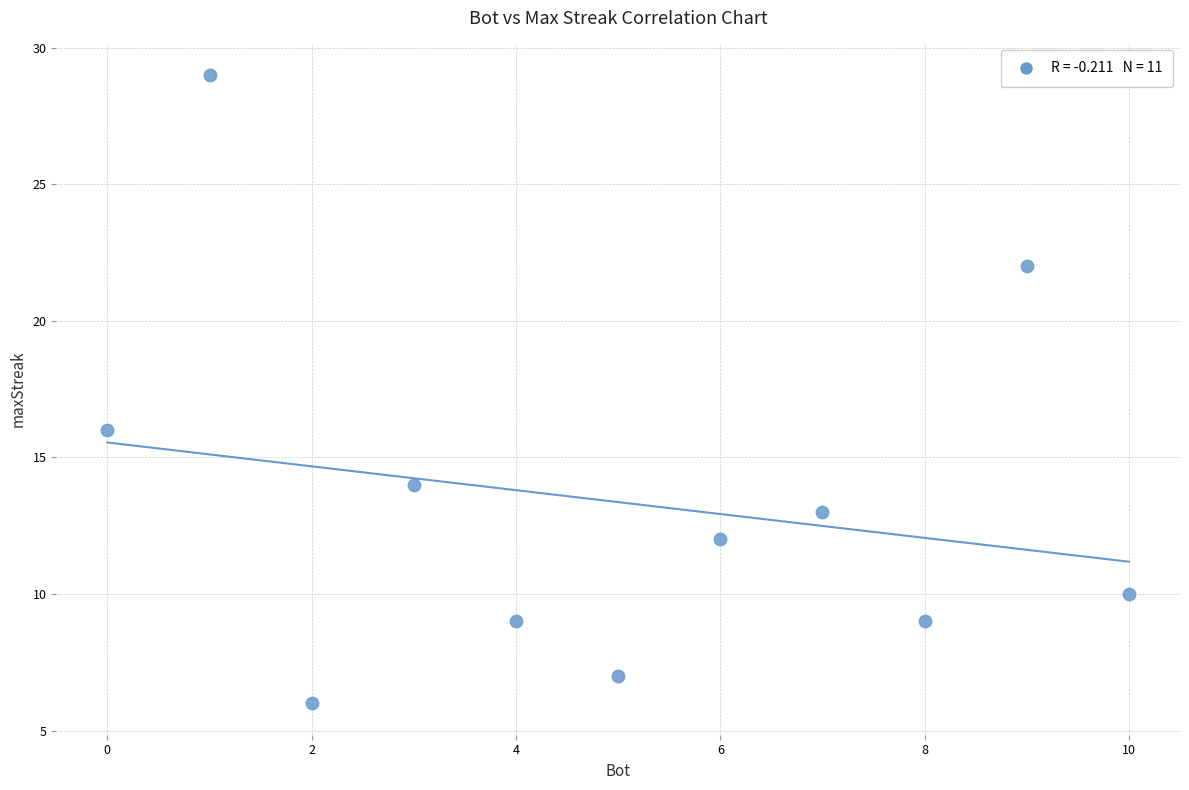

What Y value in the scatter plot is closest to 17?

16